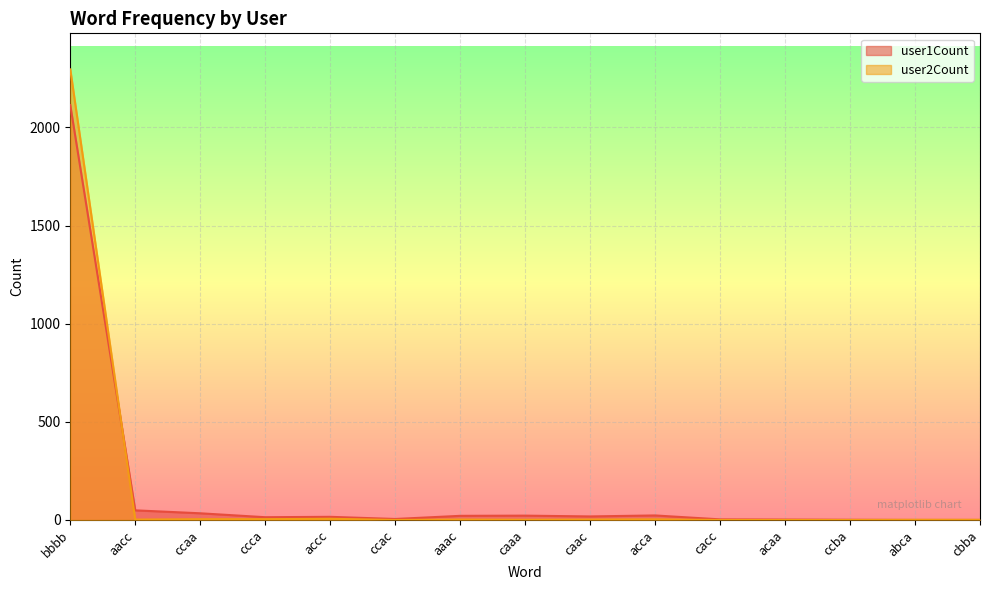

How many intersections are there between user2Count and user1Count?

2